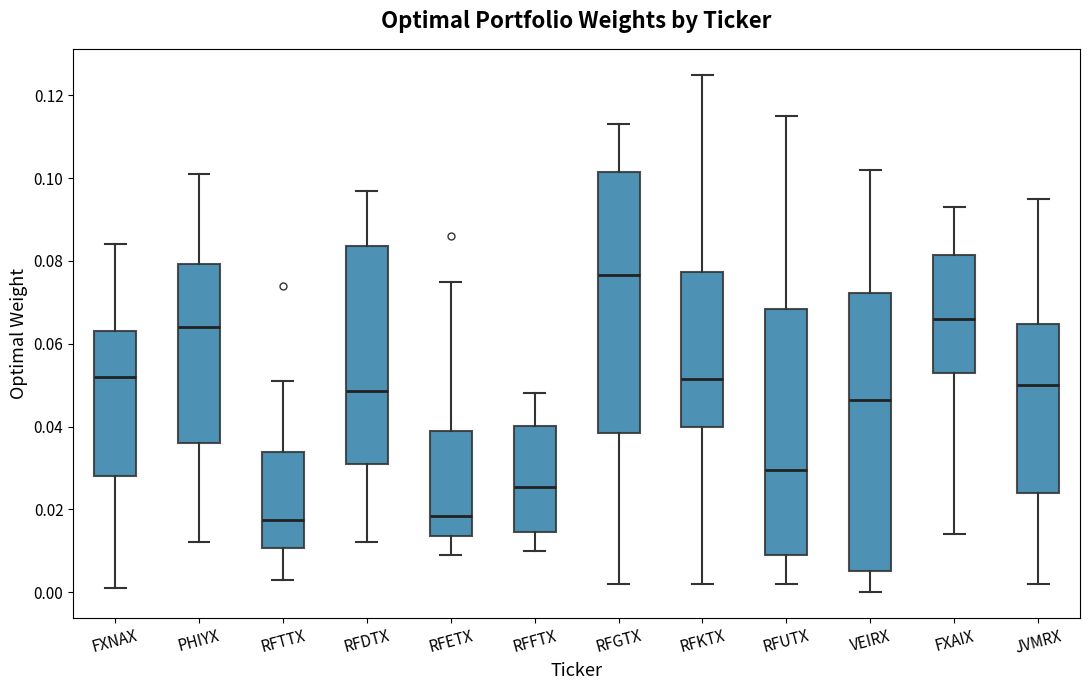

Reading left to right, read every box against the y-axis: the position of its median line, the range the box covers, and the ends of its whiskers. The values are not printed on the chart, so give them approximately, as read against the axis.

FXNAX: median 0.052, box 0.028 to 0.064, whiskers 0.002 to 0.084
PHIYX: median 0.064, box 0.036 to 0.080, whiskers 0.012 to 0.102
RFTTX: median 0.018, box 0.010 to 0.034, whiskers 0.004 to 0.052
RFDTX: median 0.048, box 0.032 to 0.084, whiskers 0.012 to 0.098
RFETX: median 0.018, box 0.014 to 0.040, whiskers 0.010 to 0.076
RFFTX: median 0.026, box 0.014 to 0.040, whiskers 0.010 to 0.048
RFGTX: median 0.076, box 0.038 to 0.102, whiskers 0.002 to 0.114
RFKTX: median 0.052, box 0.040 to 0.078, whiskers 0.002 to 0.126
RFUTX: median 0.030, box 0.010 to 0.068, whiskers 0.002 to 0.116
VEIRX: median 0.046, box 0.006 to 0.072, whiskers 0.000 to 0.102
FXAIX: median 0.066, box 0.054 to 0.082, whiskers 0.014 to 0.094
JVMRX: median 0.050, box 0.024 to 0.064, whiskers 0.002 to 0.096